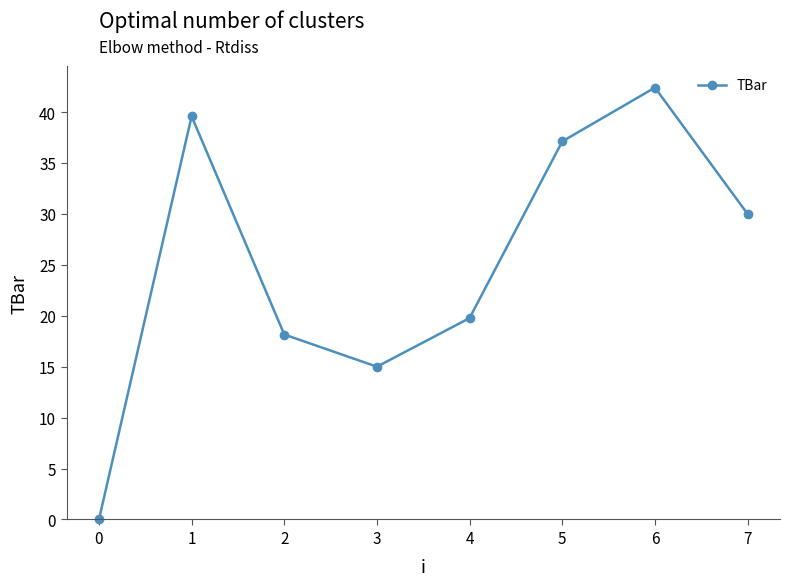

What is the difference between the values at 6 and 0?

42.4